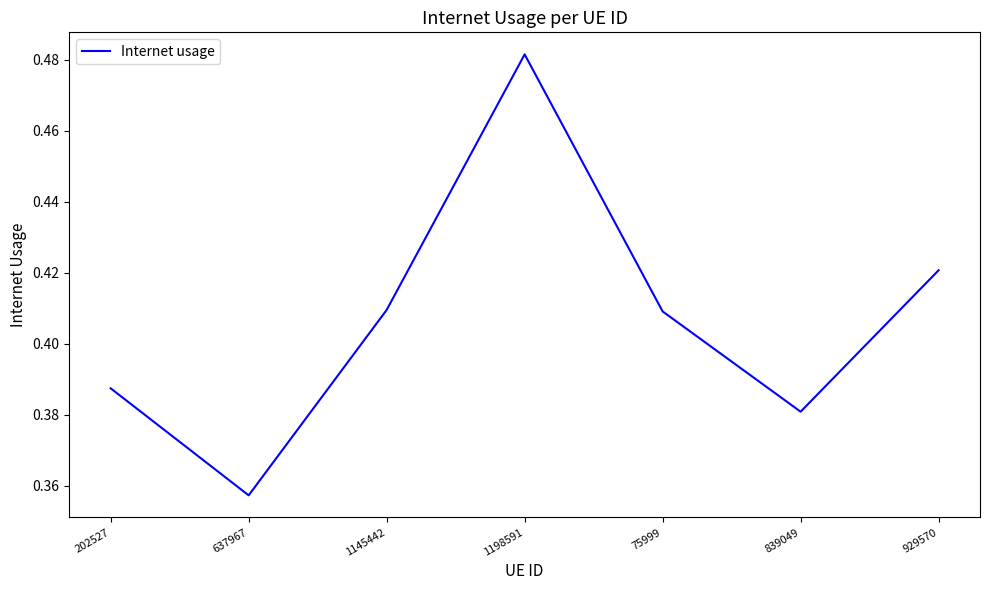

How many values are between 0 and 1?

7